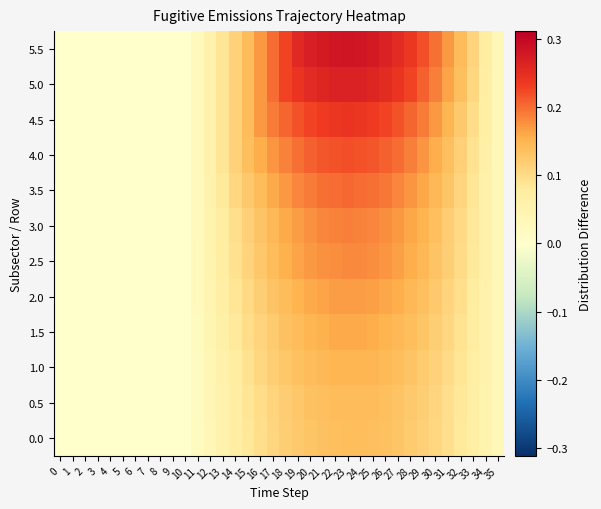

At which category is the sum across all series the highest?

23